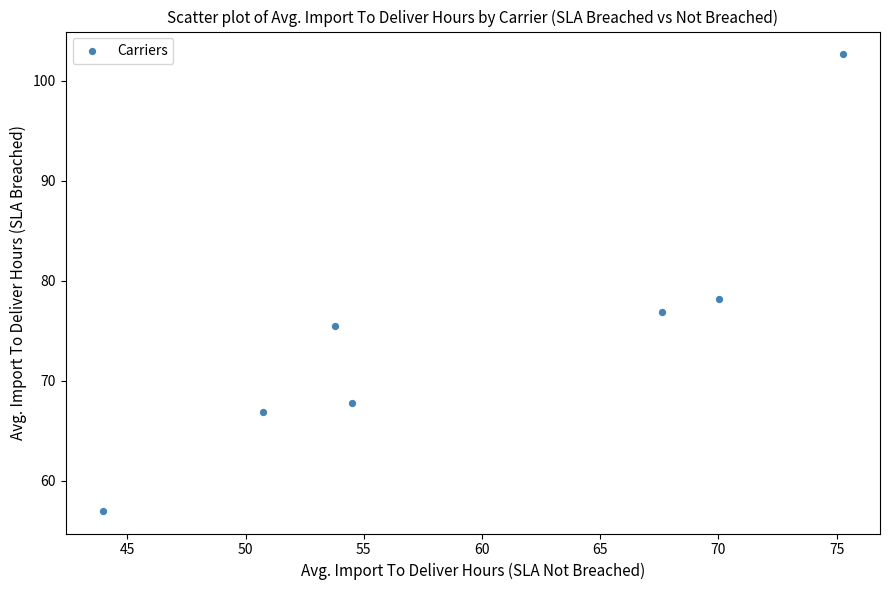

What Y value in the scatter plot is closest to 79?

78.2